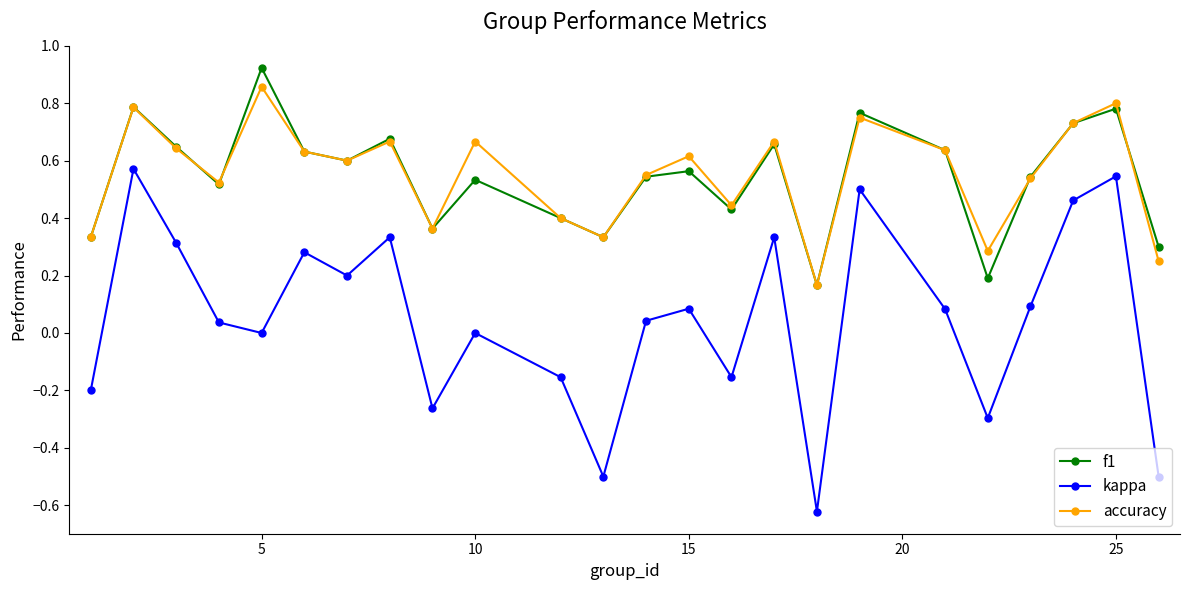

True or false: f1 and kappa intersect in this chart.

False